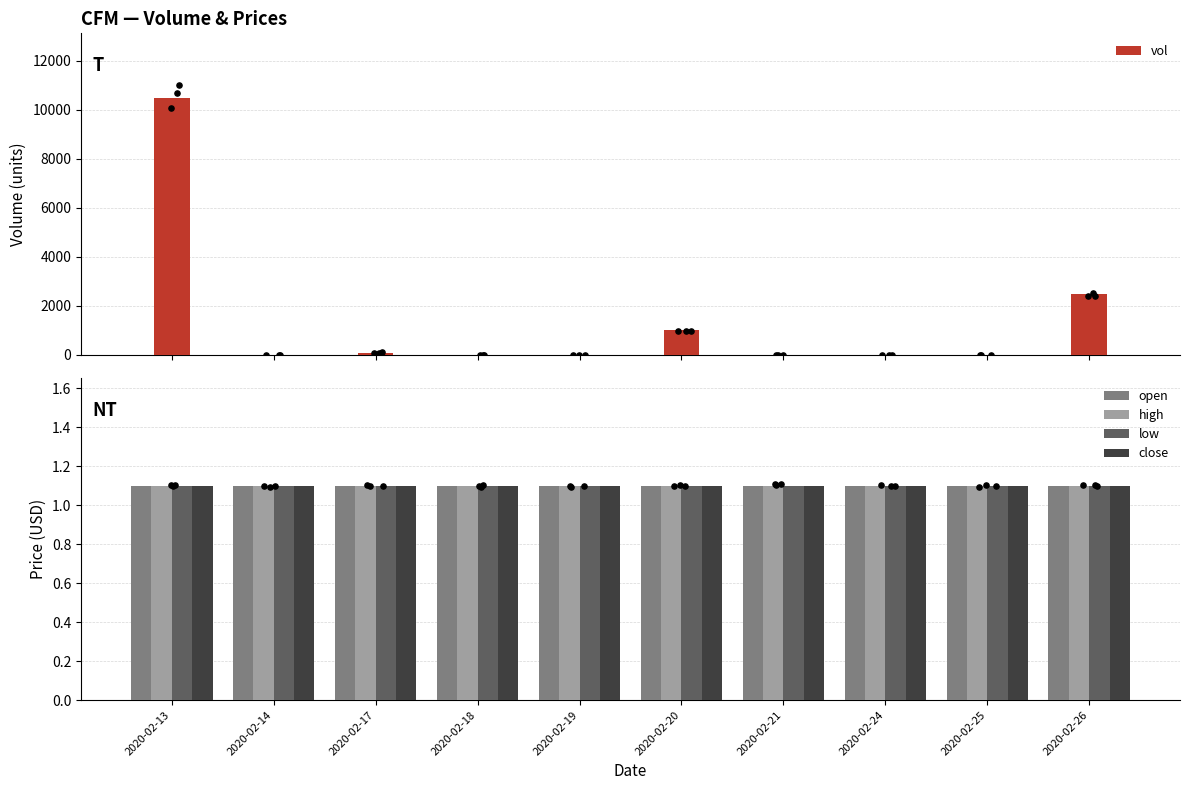

What is the total value across all series at 2020-02-13?

10504.4